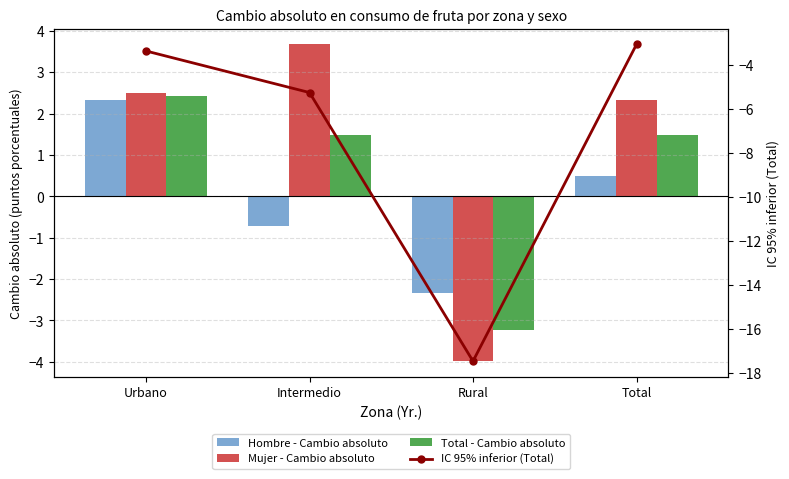

What is the difference between the maximum and minimum values in the Hombre - Cambio absoluto series?

4.7